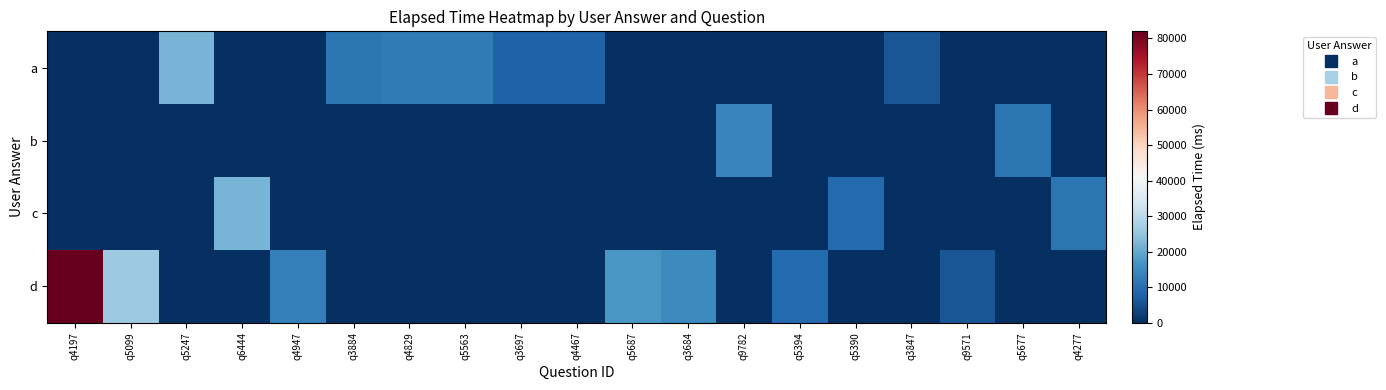

Reading right to left, list all the values displayed in this chart.

row_0: 0	0	0	6000	0	0	0	0	0	8000	8000	12000	12000	11000	0	0	22000	0	0
row_1: 0	11000	0	0	0	0	14000	0	0	0	0	0	0	0	0	0	0	0	0
row_2: 11000	0	0	0	9000	0	0	0	0	0	0	0	0	0	0	22000	0	0	0
row_3: 0	0	6000	0	0	9000	0	15000	17000	0	0	0	0	0	13000	0	0	26000	82000